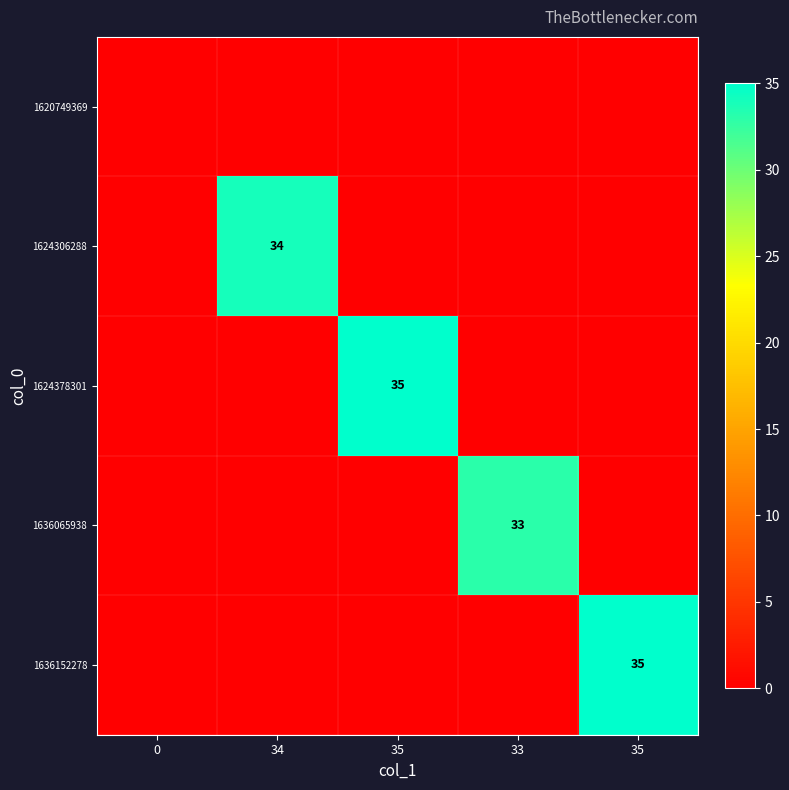

At which category is the sum across all series the highest?

35